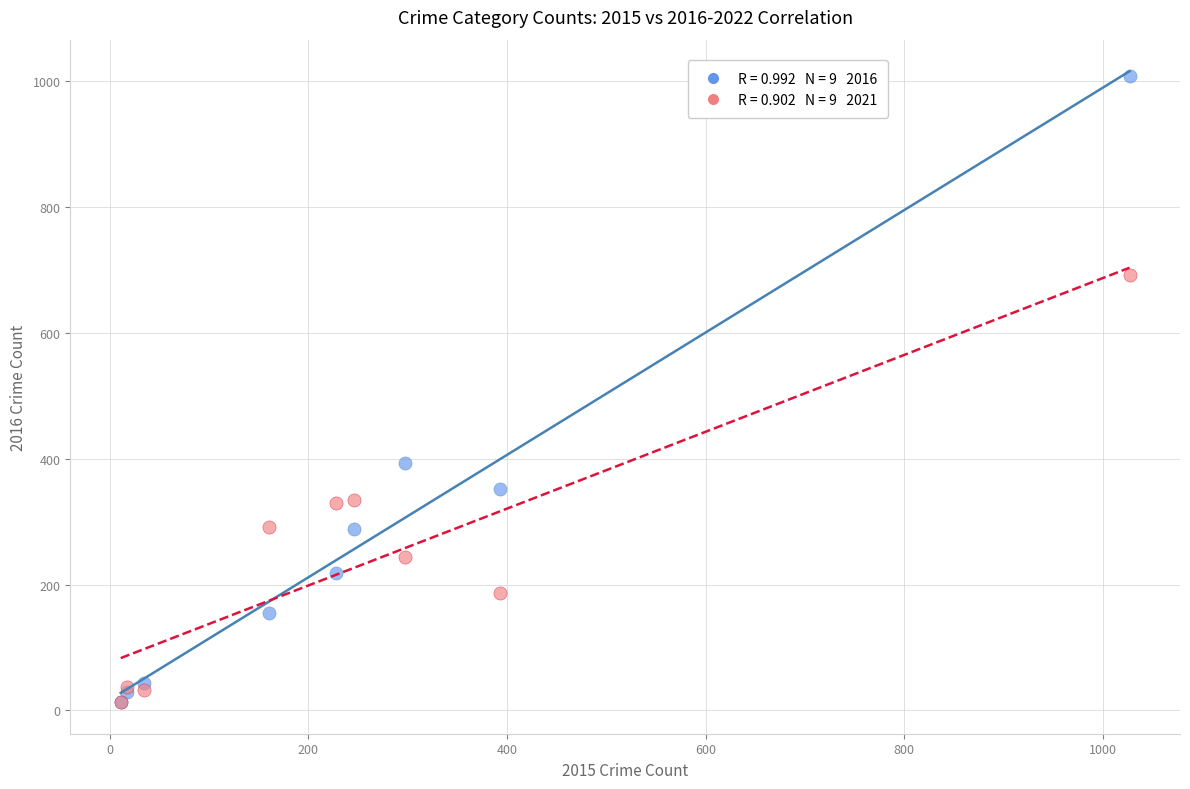

Across all series, what Y value is closest to 511?

394